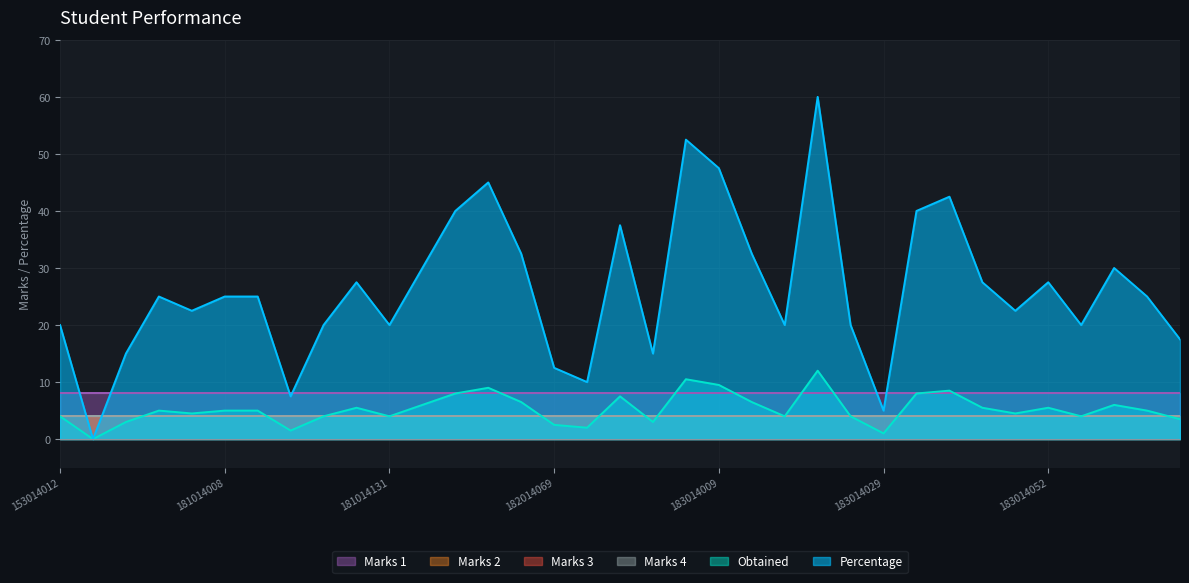

Which series has the largest total across all categories?

Percentage